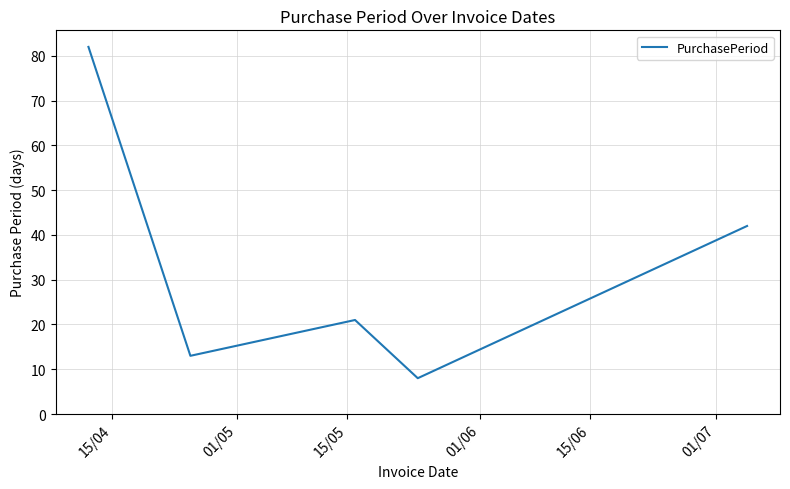

True or false: the data has more than 2 interior local peaks.

False